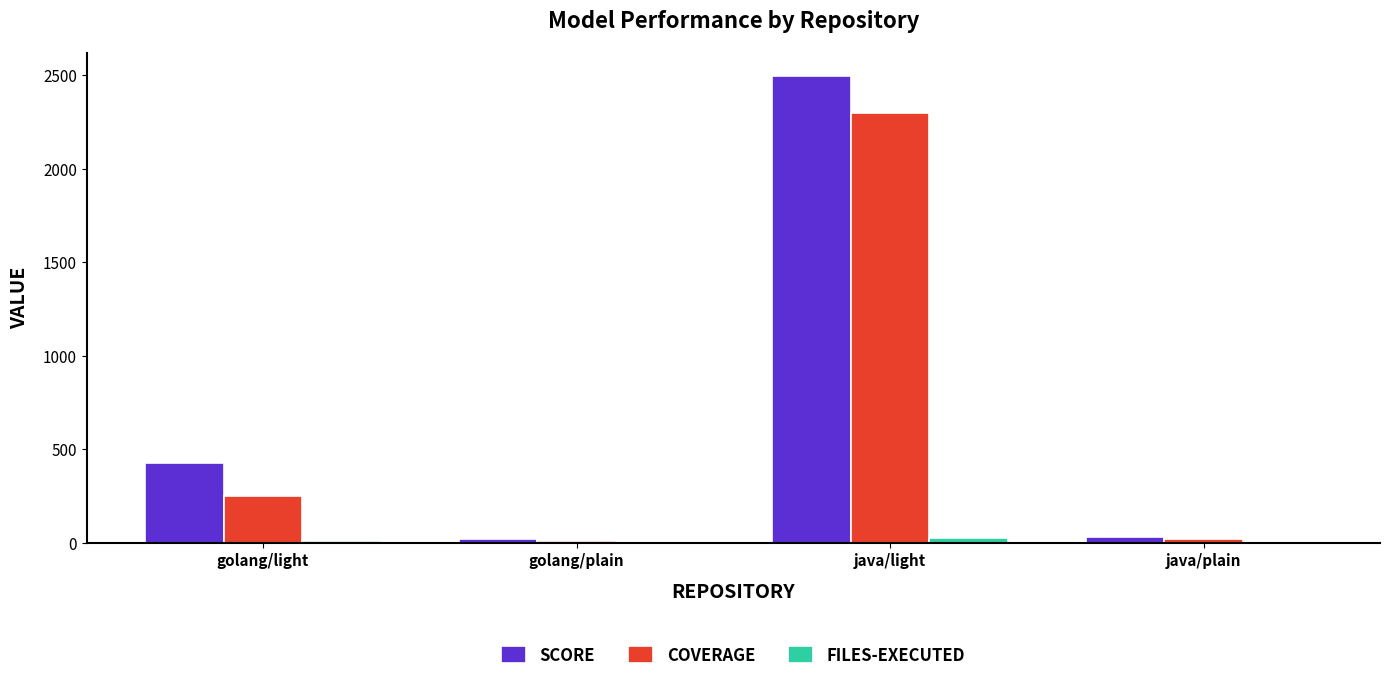

What is the greatest value displayed?

2496